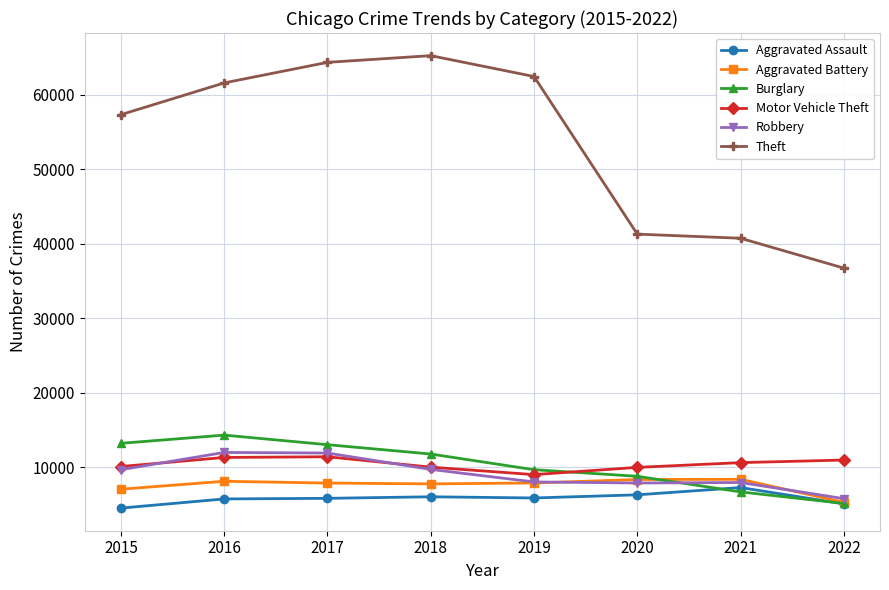

Which series has the largest range (max minus min)?

Theft